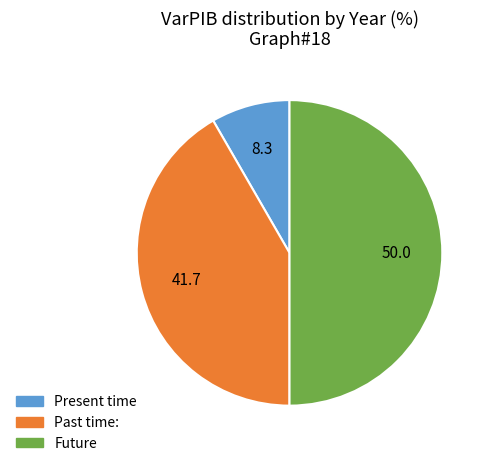

Count the number of slices in the pie.

3